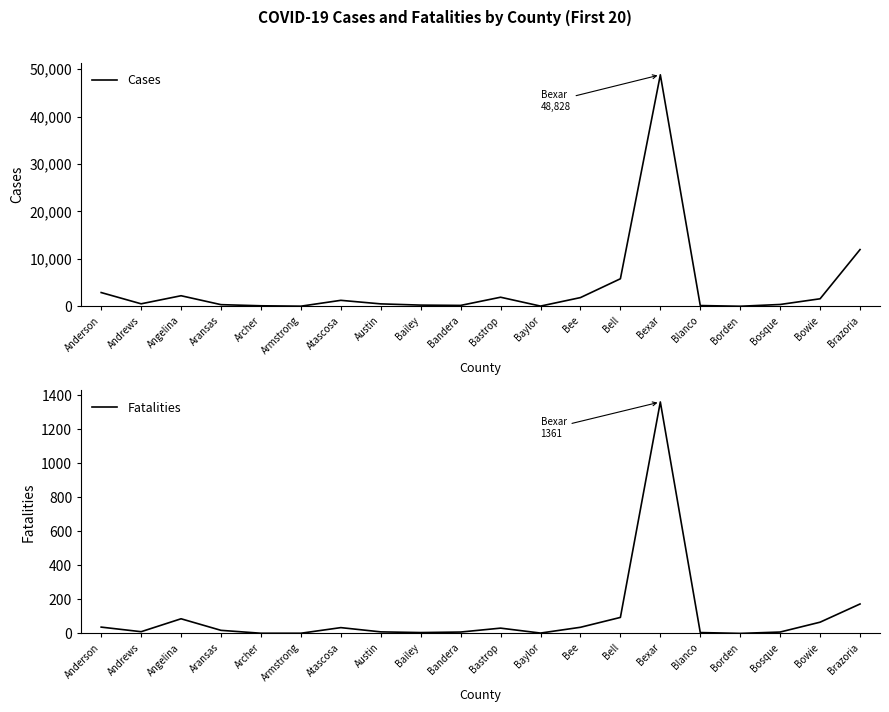

The value of Cases at Bell is 9845. True or false?

False